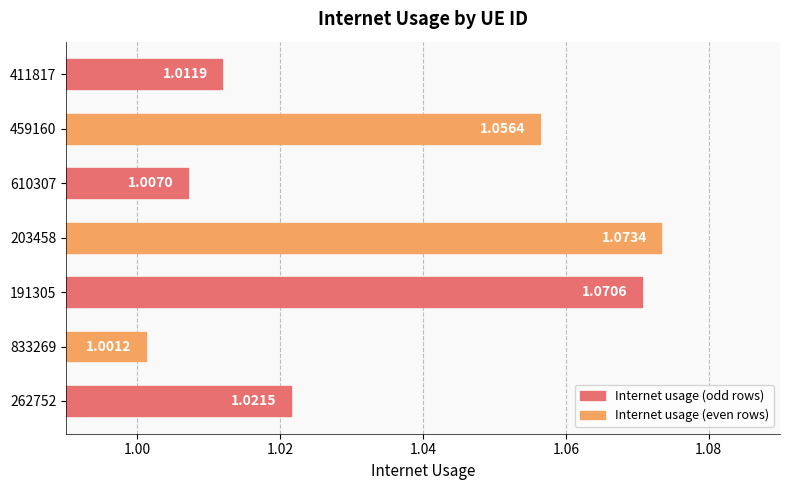

Rank the categories by value from lowest to highest.

833269, 610307, 411817, 262752, 459160, 191305, 203458